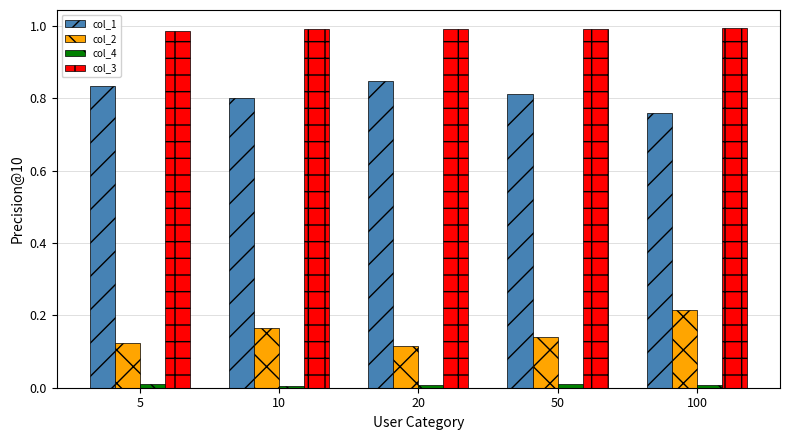

Which series has the largest total across all categories?

col_3